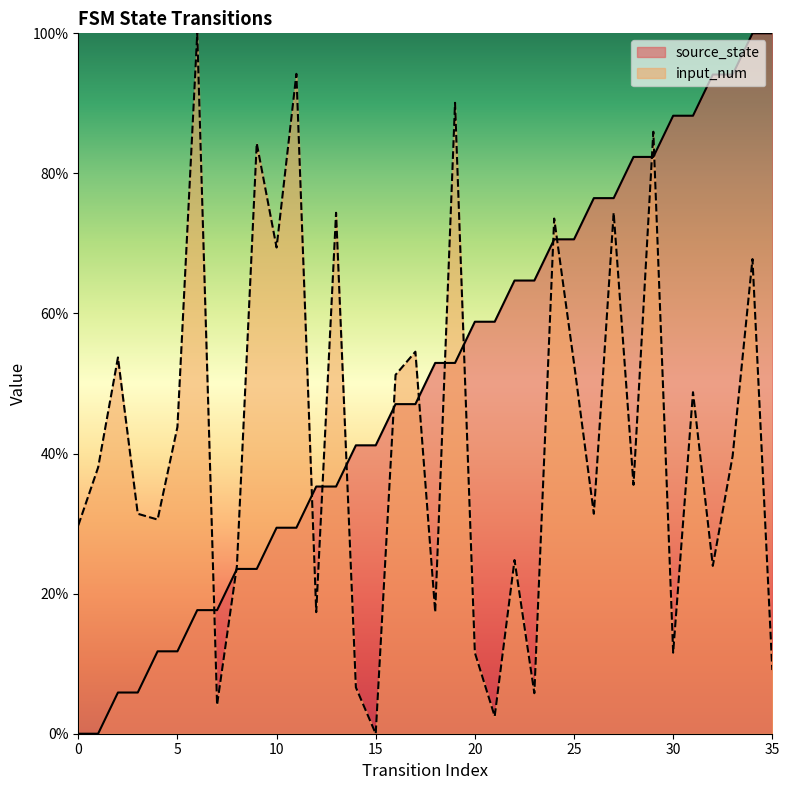

Is the value of source_state at 19 greater than the value of input_num at 34?

No